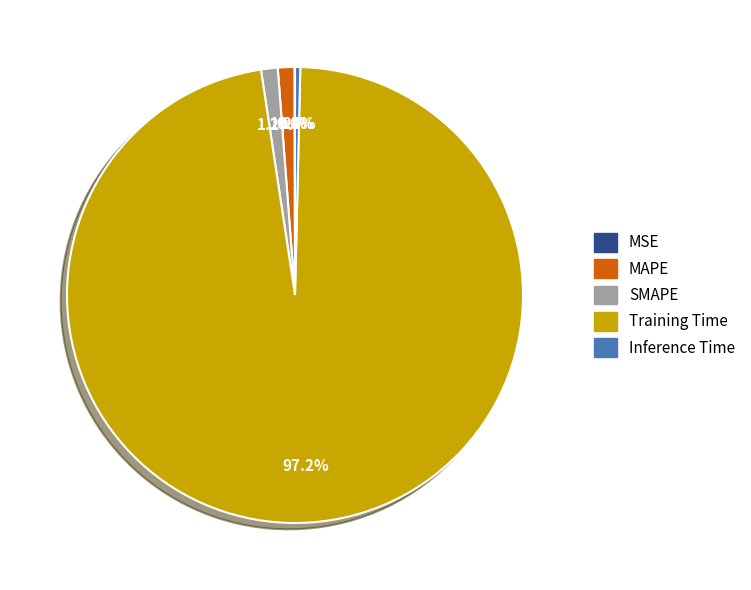

The SMAPE slice represents 1% of the pie. True or false?

True